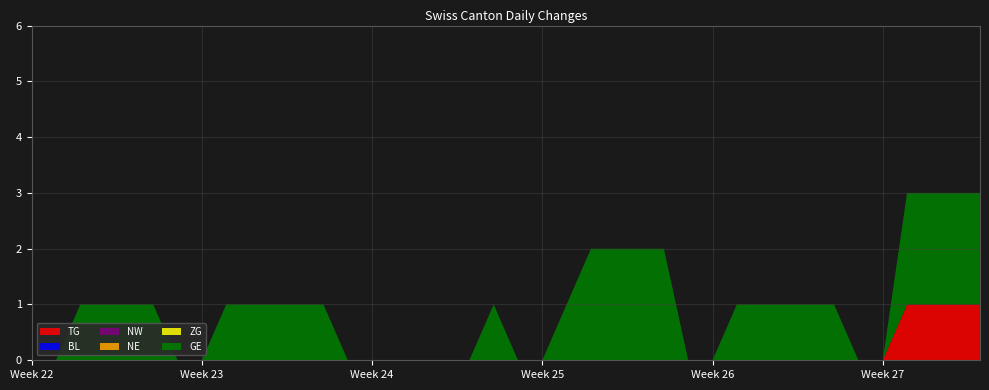

Reading right to left, extract all data points from this chart.

TG: 2020-07-09=1	2020-07-08=1	2020-07-07=1	2020-07-06=1	2020-07-05=0	2020-07-04=0	2020-07-03=0	2020-07-02=0	2020-07-01=0	2020-06-30=0	2020-06-29=0	2020-06-28=0	2020-06-27=0	2020-06-26=0	2020-06-25=0	2020-06-24=0	2020-06-23=0	2020-06-22=0	2020-06-21=0	2020-06-20=0	2020-06-19=0	2020-06-18=0	2020-06-17=0	2020-06-16=0	2020-06-15=0	2020-06-14=0	2020-06-13=0	2020-06-12=0	2020-06-11=0	2020-06-10=0	2020-06-09=0	2020-06-08=0	2020-06-07=0	2020-06-06=0	2020-06-05=0	2020-06-04=0	2020-06-03=0	2020-06-02=0	2020-06-01=0	2020-05-31=0
BL: 2020-07-09=0	2020-07-08=0	2020-07-07=0	2020-07-06=0	2020-07-05=0	2020-07-04=0	2020-07-03=0	2020-07-02=0	2020-07-01=0	2020-06-30=0	2020-06-29=0	2020-06-28=0	2020-06-27=0	2020-06-26=0	2020-06-25=0	2020-06-24=0	2020-06-23=0	2020-06-22=0	2020-06-21=0	2020-06-20=0	2020-06-19=0	2020-06-18=0	2020-06-17=0	2020-06-16=0	2020-06-15=0	2020-06-14=0	2020-06-13=0	2020-06-12=0	2020-06-11=0	2020-06-10=0	2020-06-09=0	2020-06-08=0	2020-06-07=0	2020-06-06=0	2020-06-05=0	2020-06-04=0	2020-06-03=0	2020-06-02=0	2020-06-01=0	2020-05-31=0
NW: 2020-07-09=0	2020-07-08=0	2020-07-07=0	2020-07-06=0	2020-07-05=0	2020-07-04=0	2020-07-03=0	2020-07-02=0	2020-07-01=0	2020-06-30=0	2020-06-29=0	2020-06-28=0	2020-06-27=0	2020-06-26=0	2020-06-25=0	2020-06-24=0	2020-06-23=0	2020-06-22=0	2020-06-21=0	2020-06-20=0	2020-06-19=0	2020-06-18=0	2020-06-17=0	2020-06-16=0	2020-06-15=0	2020-06-14=0	2020-06-13=0	2020-06-12=0	2020-06-11=0	2020-06-10=0	2020-06-09=0	2020-06-08=0	2020-06-07=0	2020-06-06=0	2020-06-05=0	2020-06-04=0	2020-06-03=0	2020-06-02=0	2020-06-01=0	2020-05-31=0
NE: 2020-07-09=0	2020-07-08=0	2020-07-07=0	2020-07-06=0	2020-07-05=0	2020-07-04=0	2020-07-03=0	2020-07-02=0	2020-07-01=0	2020-06-30=0	2020-06-29=0	2020-06-28=0	2020-06-27=0	2020-06-26=0	2020-06-25=0	2020-06-24=0	2020-06-23=0	2020-06-22=0	2020-06-21=0	2020-06-20=0	2020-06-19=0	2020-06-18=0	2020-06-17=0	2020-06-16=0	2020-06-15=0	2020-06-14=0	2020-06-13=0	2020-06-12=0	2020-06-11=0	2020-06-10=0	2020-06-09=0	2020-06-08=0	2020-06-07=0	2020-06-06=0	2020-06-05=0	2020-06-04=0	2020-06-03=0	2020-06-02=0	2020-06-01=0	2020-05-31=0
ZG: 2020-07-09=0	2020-07-08=0	2020-07-07=0	2020-07-06=0	2020-07-05=0	2020-07-04=0	2020-07-03=0	2020-07-02=0	2020-07-01=0	2020-06-30=0	2020-06-29=0	2020-06-28=0	2020-06-27=0	2020-06-26=0	2020-06-25=0	2020-06-24=0	2020-06-23=0	2020-06-22=0	2020-06-21=0	2020-06-20=0	2020-06-19=0	2020-06-18=0	2020-06-17=0	2020-06-16=0	2020-06-15=0	2020-06-14=0	2020-06-13=0	2020-06-12=0	2020-06-11=0	2020-06-10=0	2020-06-09=0	2020-06-08=0	2020-06-07=0	2020-06-06=0	2020-06-05=0	2020-06-04=0	2020-06-03=0	2020-06-02=0	2020-06-01=0	2020-05-31=0
GE: 2020-07-09=2	2020-07-08=2	2020-07-07=2	2020-07-06=2	2020-07-05=0	2020-07-04=0	2020-07-03=1	2020-07-02=1	2020-07-01=1	2020-06-30=1	2020-06-29=1	2020-06-28=0	2020-06-27=0	2020-06-26=2	2020-06-25=2	2020-06-24=2	2020-06-23=2	2020-06-22=1	2020-06-21=0	2020-06-20=0	2020-06-19=1	2020-06-18=0	2020-06-17=0	2020-06-16=0	2020-06-15=0	2020-06-14=0	2020-06-13=0	2020-06-12=1	2020-06-11=1	2020-06-10=1	2020-06-09=1	2020-06-08=1	2020-06-07=0	2020-06-06=0	2020-06-05=1	2020-06-04=1	2020-06-03=1	2020-06-02=1	2020-06-01=0	2020-05-31=0